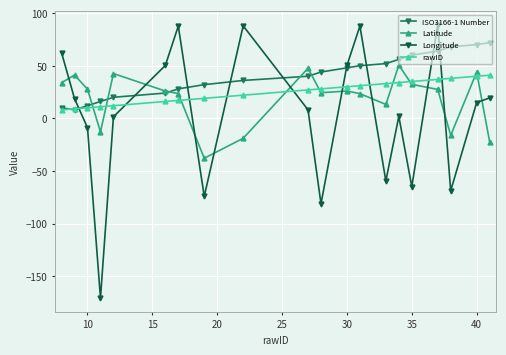

Which series has the largest total across all categories?

ISO3166-1 Number